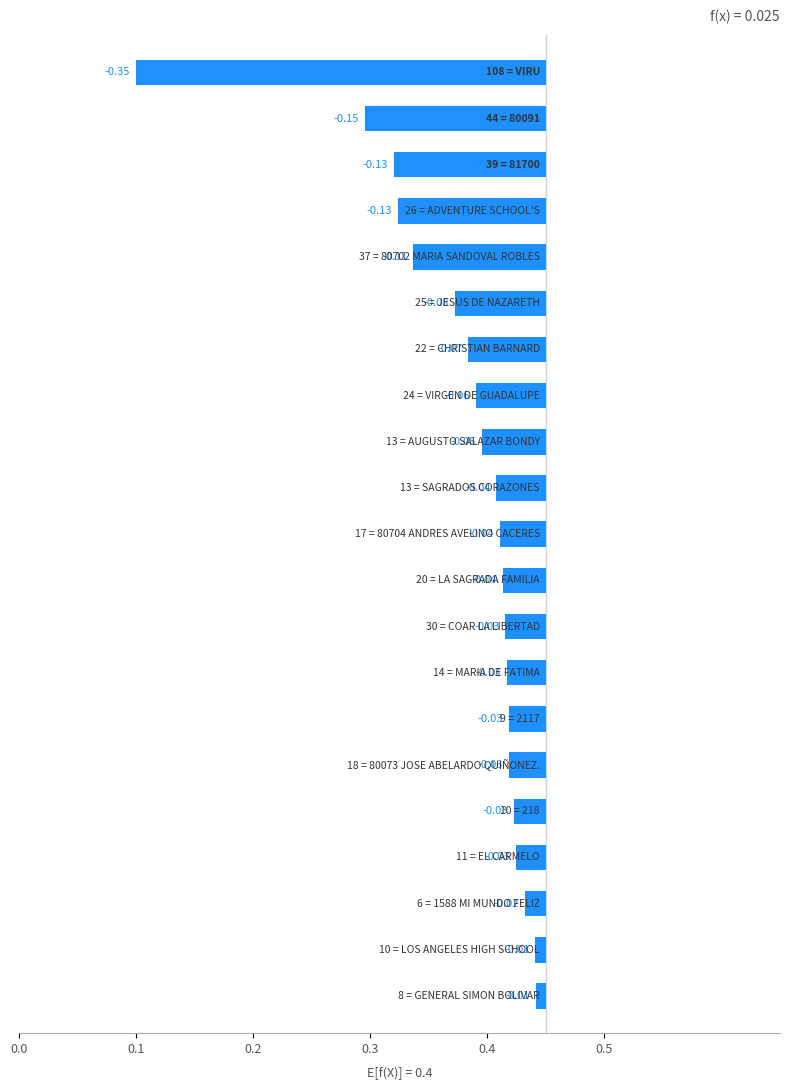

What is the difference between the second highest and minimum values?

0.3